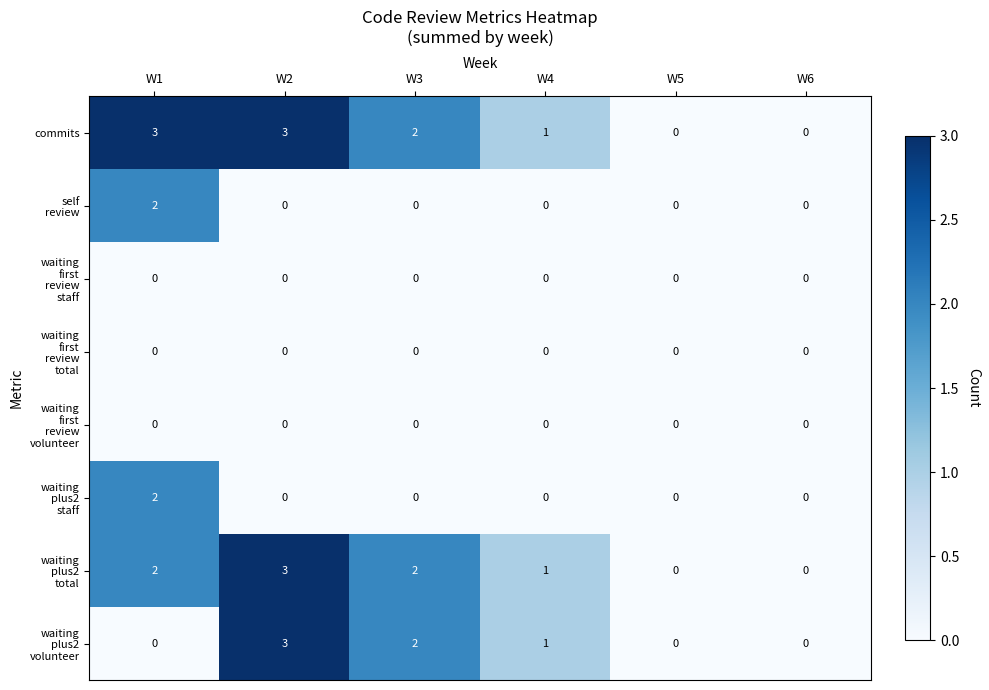

What is the difference between the highest and lowest values at W2?

3